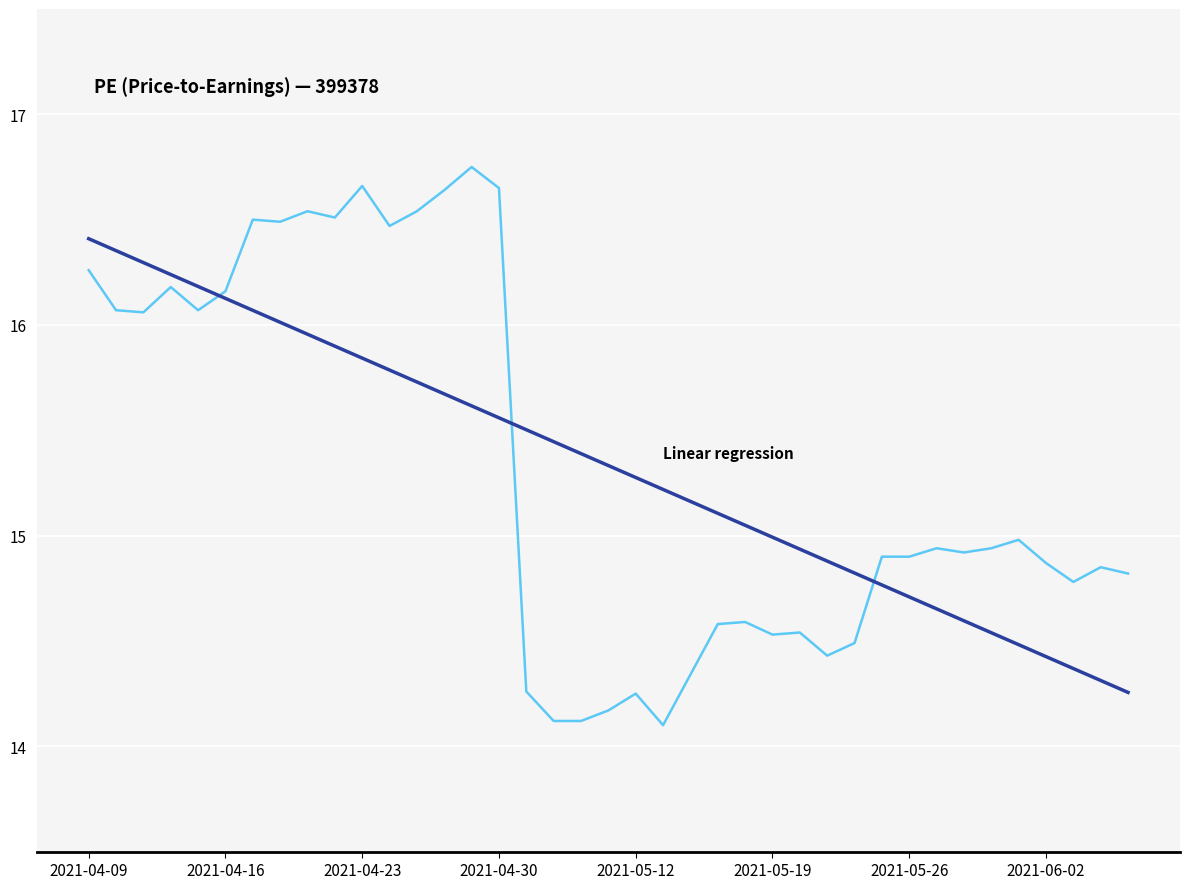

What is the minimum value shown in the chart?

14.1